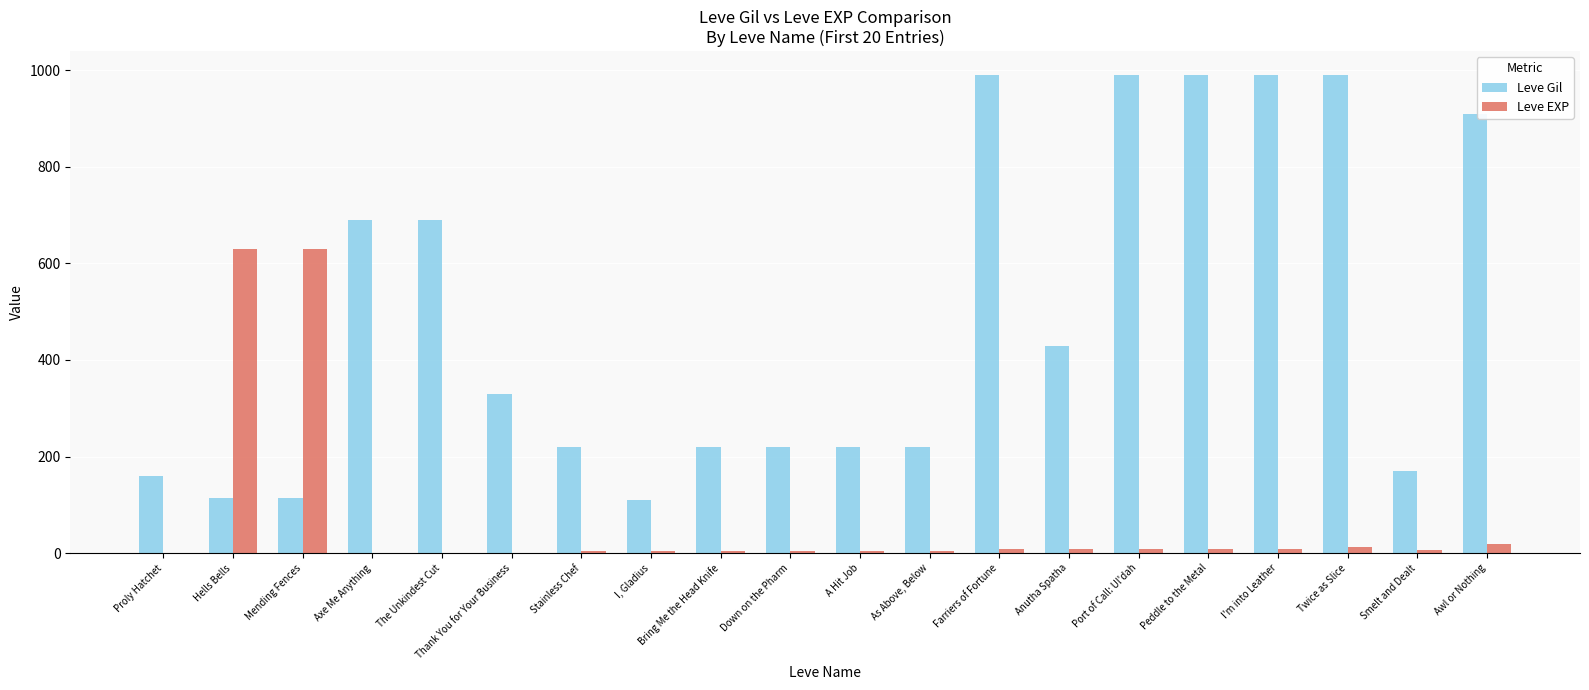

Which series changed the most between Axe Me Anything and I, Gladius?

Leve Gil